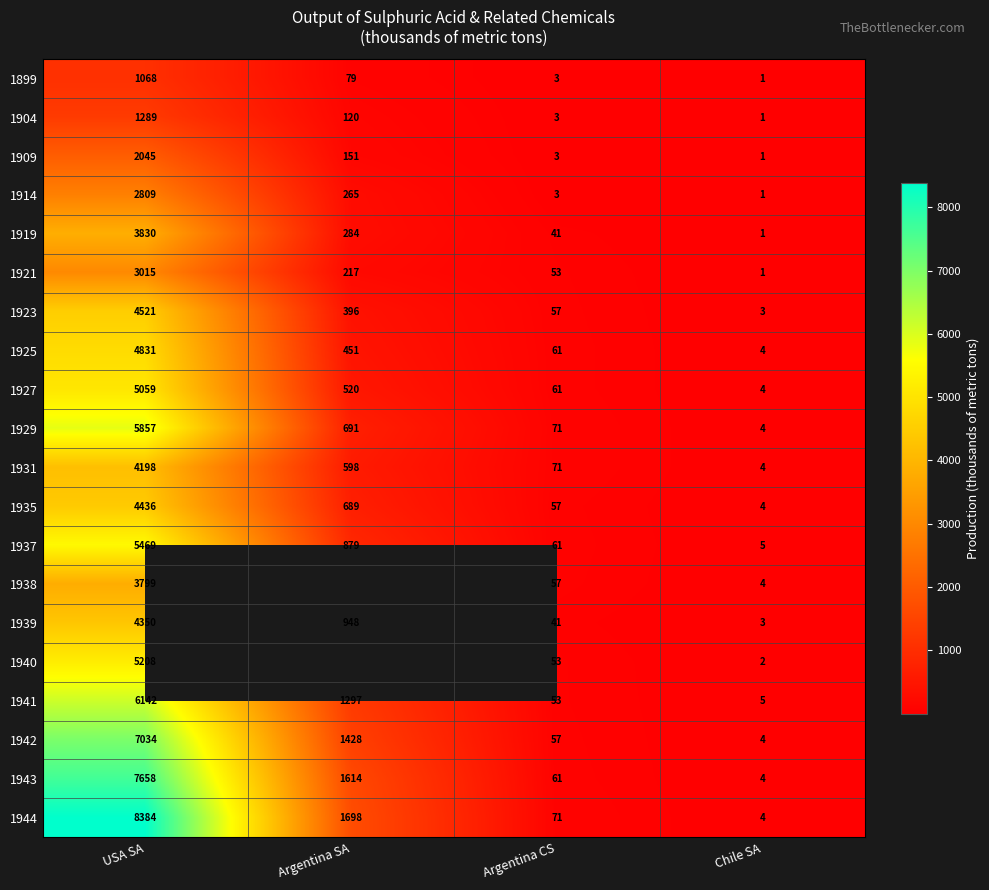

How many distinct data groups are displayed?

20